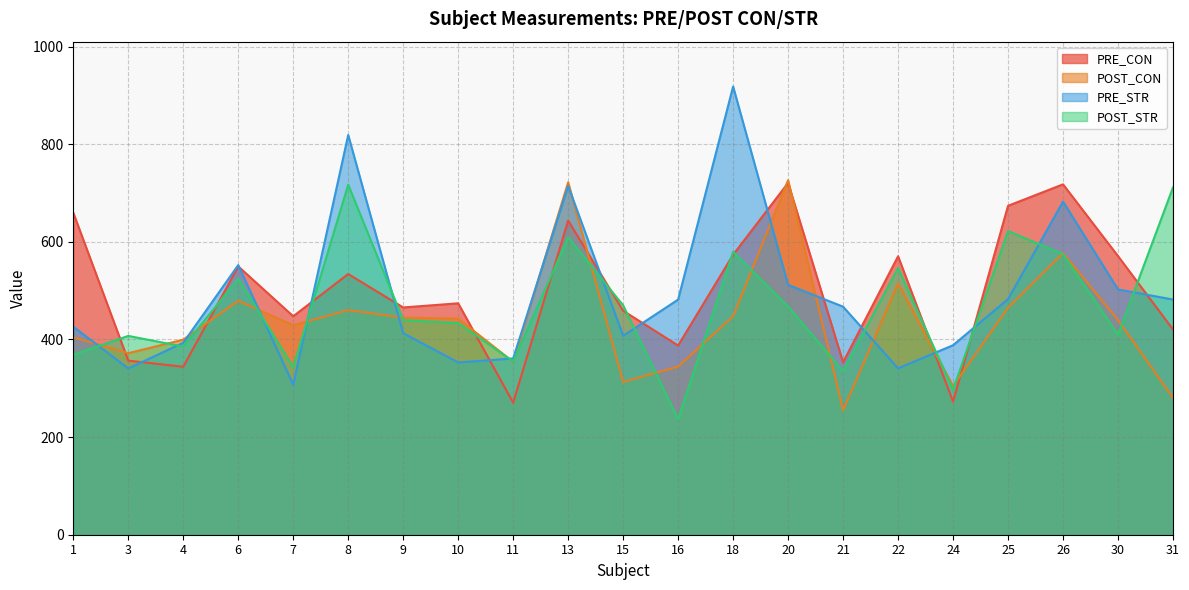

What are all the series names shown in the legend?

PRE_CON, POST_CON, PRE_STR, POST_STR